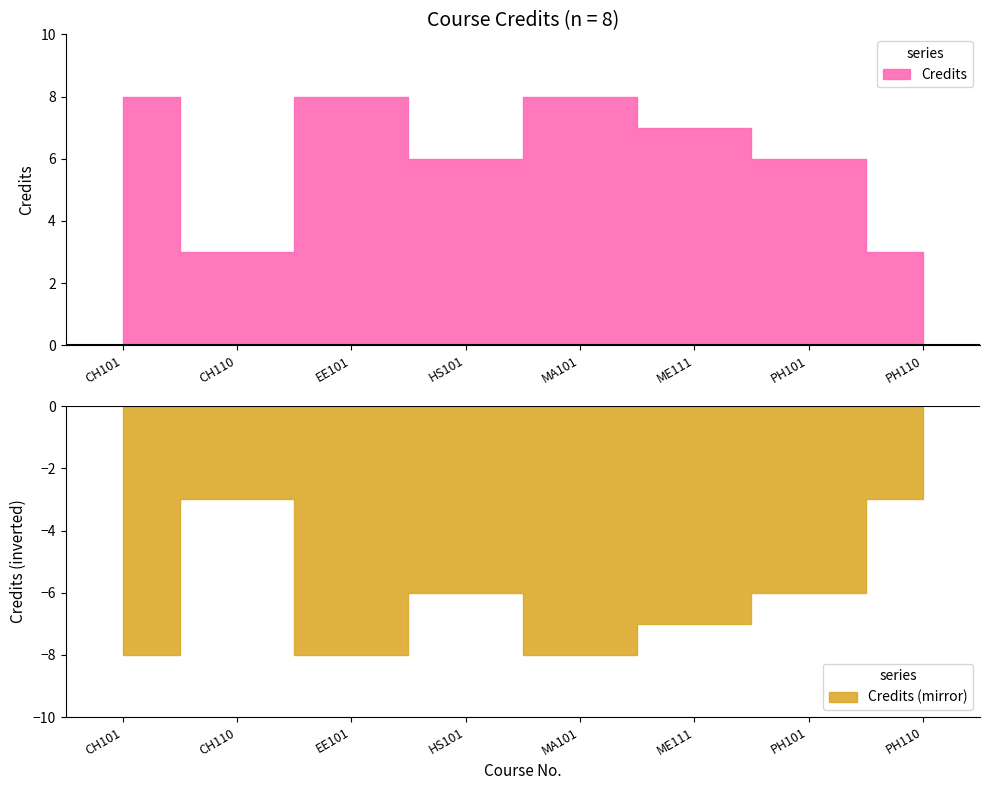

How many interior local valleys (lower than both neighbors) does the data have?

2